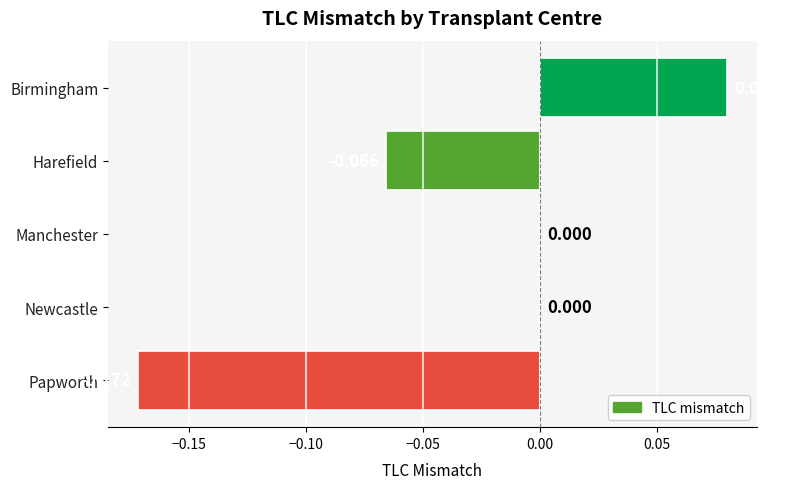

Between Manchester and Harefield, which is larger?

Manchester